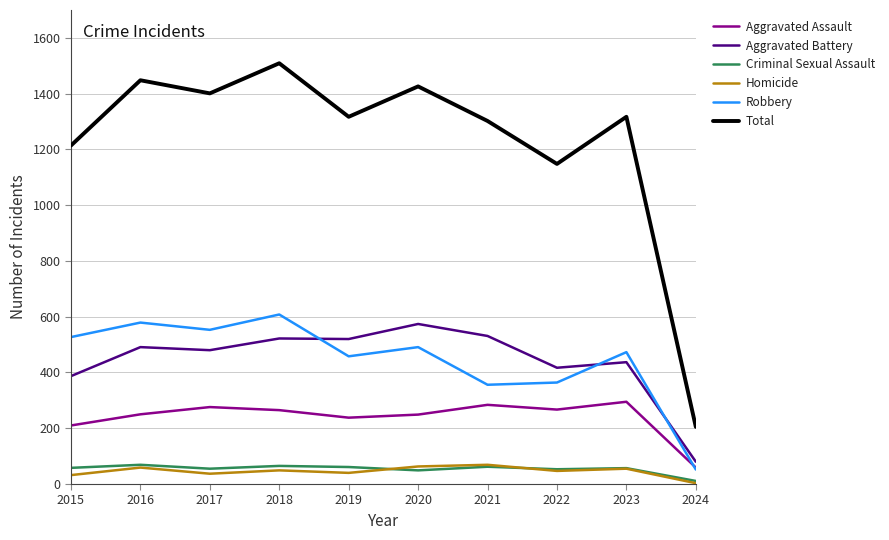

What is the sum of all Criminal Sexual Assault values?

540